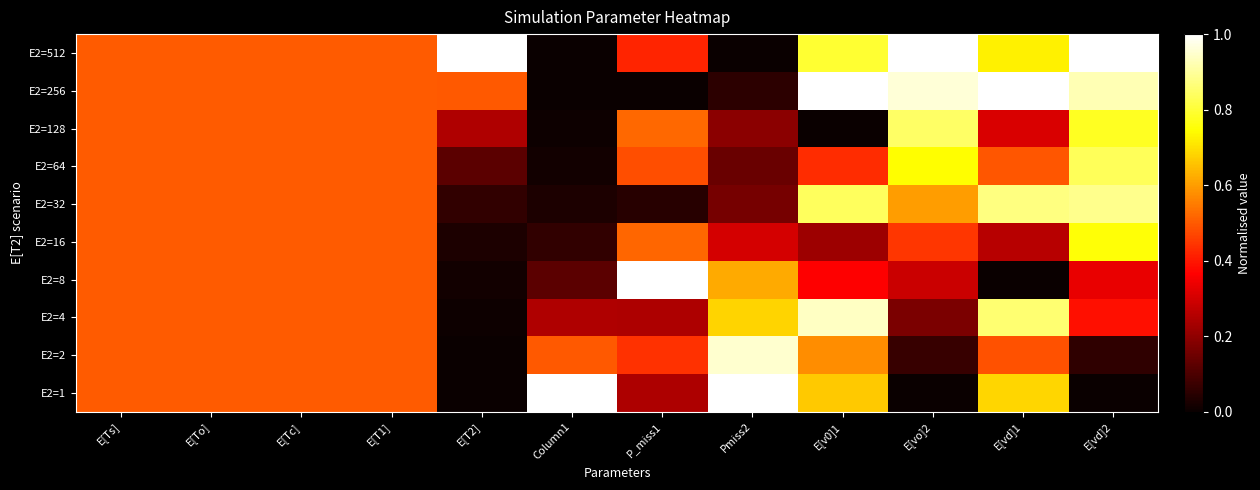

Reading left to right, extract all data points from this chart.

E2=512: E[Ts]=0.5	E[To]=0.5	E[Tc]=0.5	E[T1]=0.5	E[T2]=1.0	Column1=0.0	P_miss1=0.4	Pmiss2=0.0	E[v0]1=0.8	E[vo]2=1.0	E[vd]1=0.7	E[vd]2=1.0
E2=256: E[Ts]=0.5	E[To]=0.5	E[Tc]=0.5	E[T1]=0.5	E[T2]=0.5	Column1=0.0	P_miss1=0.0	Pmiss2=0.1	E[v0]1=1.0	E[vo]2=1.0	E[vd]1=1.0	E[vd]2=0.9
E2=128: E[Ts]=0.5	E[To]=0.5	E[Tc]=0.5	E[T1]=0.5	E[T2]=0.2	Column1=0.0	P_miss1=0.5	Pmiss2=0.2	E[v0]1=0.0	E[vo]2=0.8	E[vd]1=0.3	E[vd]2=0.8
E2=64: E[Ts]=0.5	E[To]=0.5	E[Tc]=0.5	E[T1]=0.5	E[T2]=0.1	Column1=0.0	P_miss1=0.5	Pmiss2=0.1	E[v0]1=0.4	E[vo]2=0.7	E[vd]1=0.5	E[vd]2=0.8
E2=32: E[Ts]=0.5	E[To]=0.5	E[Tc]=0.5	E[T1]=0.5	E[T2]=0.1	Column1=0.0	P_miss1=0.0	Pmiss2=0.2	E[v0]1=0.8	E[vo]2=0.6	E[vd]1=0.9	E[vd]2=0.9
E2=16: E[Ts]=0.5	E[To]=0.5	E[Tc]=0.5	E[T1]=0.5	E[T2]=0.0	Column1=0.1	P_miss1=0.5	Pmiss2=0.3	E[v0]1=0.2	E[vo]2=0.4	E[vd]1=0.3	E[vd]2=0.8
E2=8: E[Ts]=0.5	E[To]=0.5	E[Tc]=0.5	E[T1]=0.5	E[T2]=0.0	Column1=0.1	P_miss1=1.0	Pmiss2=0.6	E[v0]1=0.4	E[vo]2=0.3	E[vd]1=0.0	E[vd]2=0.3
E2=4: E[Ts]=0.5	E[To]=0.5	E[Tc]=0.5	E[T1]=0.5	E[T2]=0.0	Column1=0.2	P_miss1=0.2	Pmiss2=0.7	E[v0]1=0.9	E[vo]2=0.2	E[vd]1=0.9	E[vd]2=0.4
E2=2: E[Ts]=0.5	E[To]=0.5	E[Tc]=0.5	E[T1]=0.5	E[T2]=0.0	Column1=0.5	P_miss1=0.4	Pmiss2=1.0	E[v0]1=0.6	E[vo]2=0.1	E[vd]1=0.5	E[vd]2=0.1
E2=1: E[Ts]=0.5	E[To]=0.5	E[Tc]=0.5	E[T1]=0.5	E[T2]=0.0	Column1=1.0	P_miss1=0.2	Pmiss2=1.0	E[v0]1=0.7	E[vo]2=0.0	E[vd]1=0.7	E[vd]2=0.0